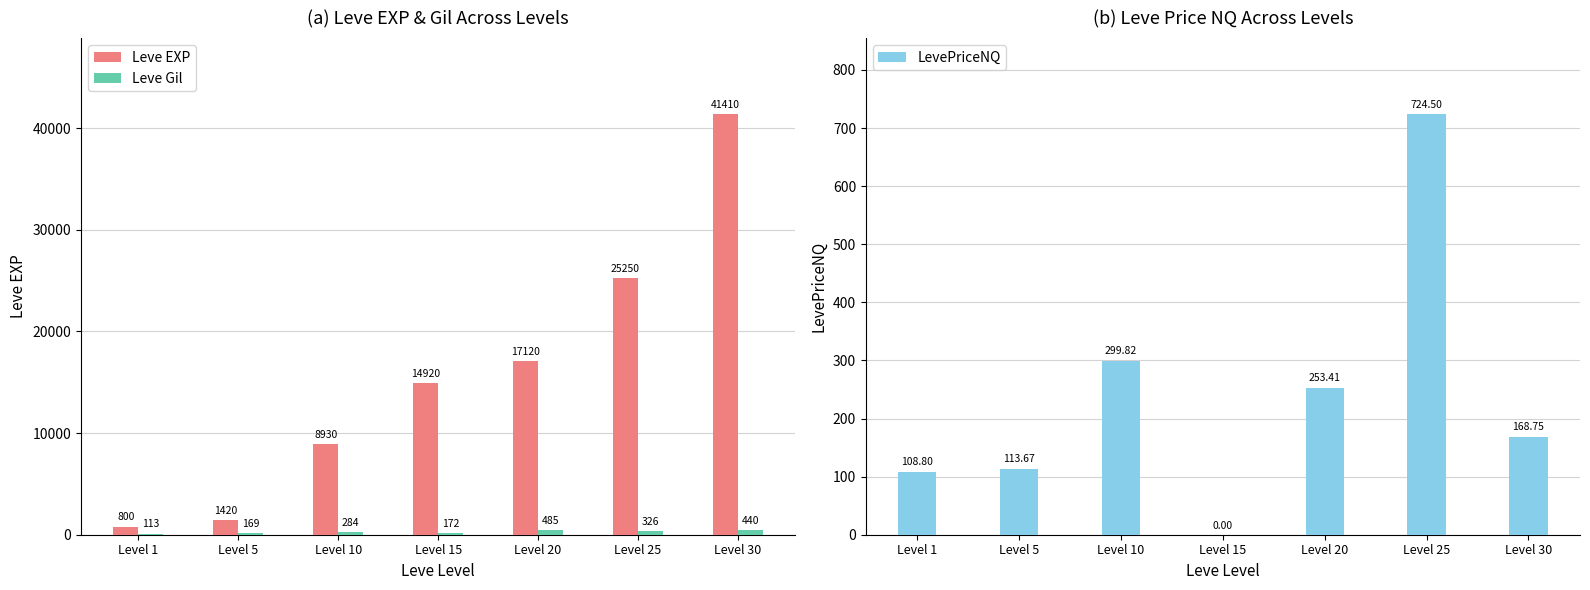

Which series changed the most between Level 10 and Level 20?

Leve EXP